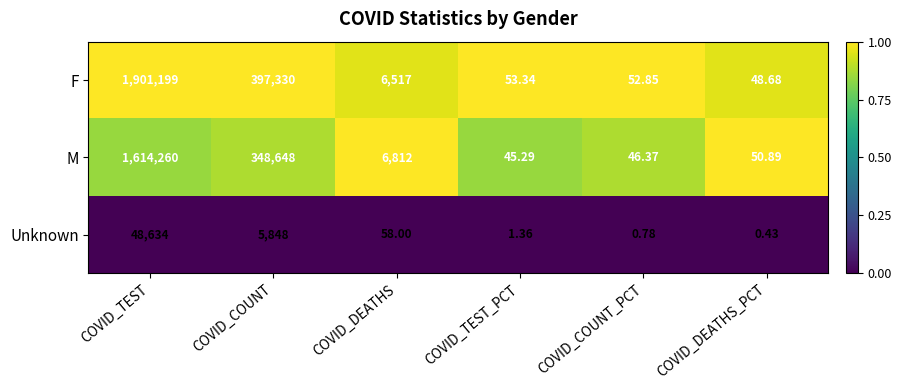

At how many categories does at least one series exceed 0?

6